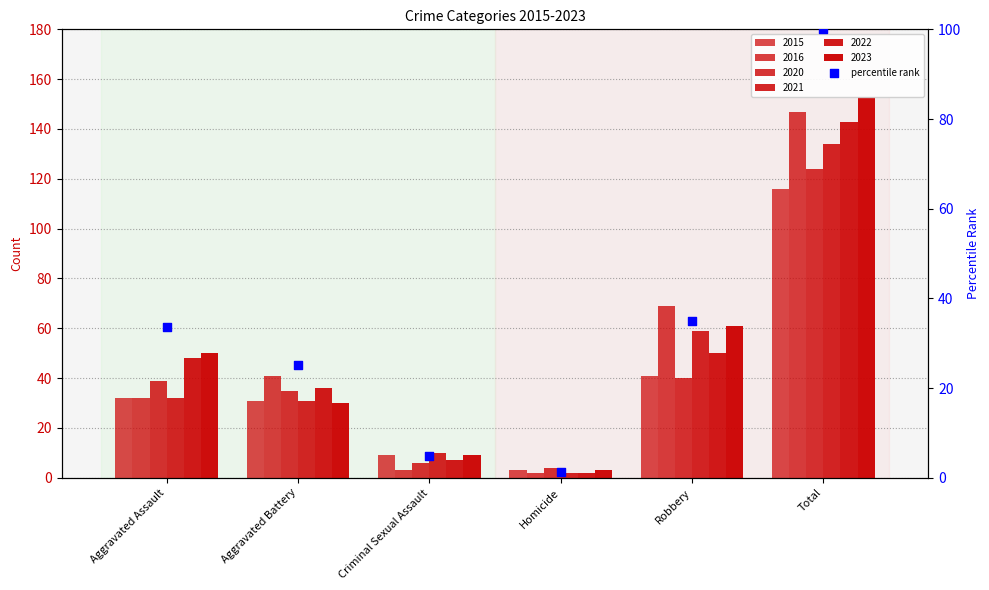

What is the ratio of the value at Aggravated Assault to the value at Homicide?

24.0